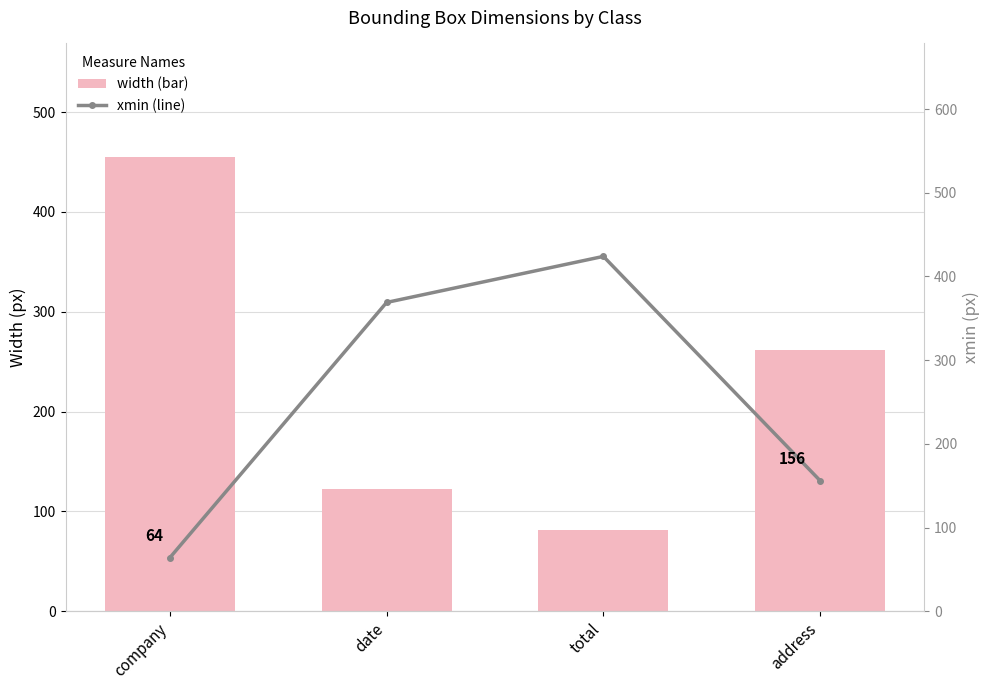

Reading right to left, what are all the values shown in this chart?

width: address=262	total=81	date=123	company=455
xmin: address=156	total=424	date=369	company=64